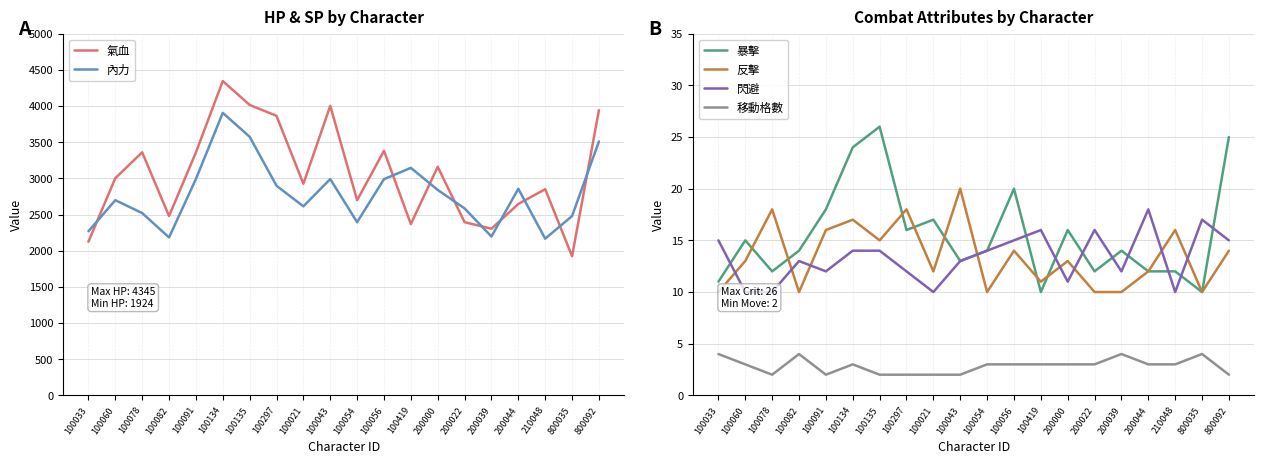

True or false: 氣血 and 暴擊 cross at least once.

False